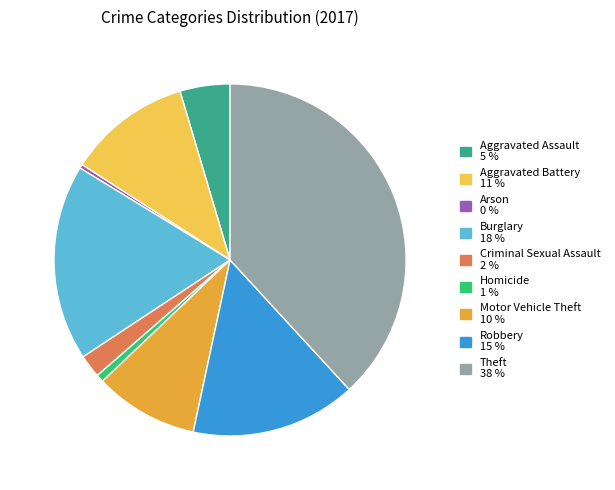

How many slices are in this pie chart?

9